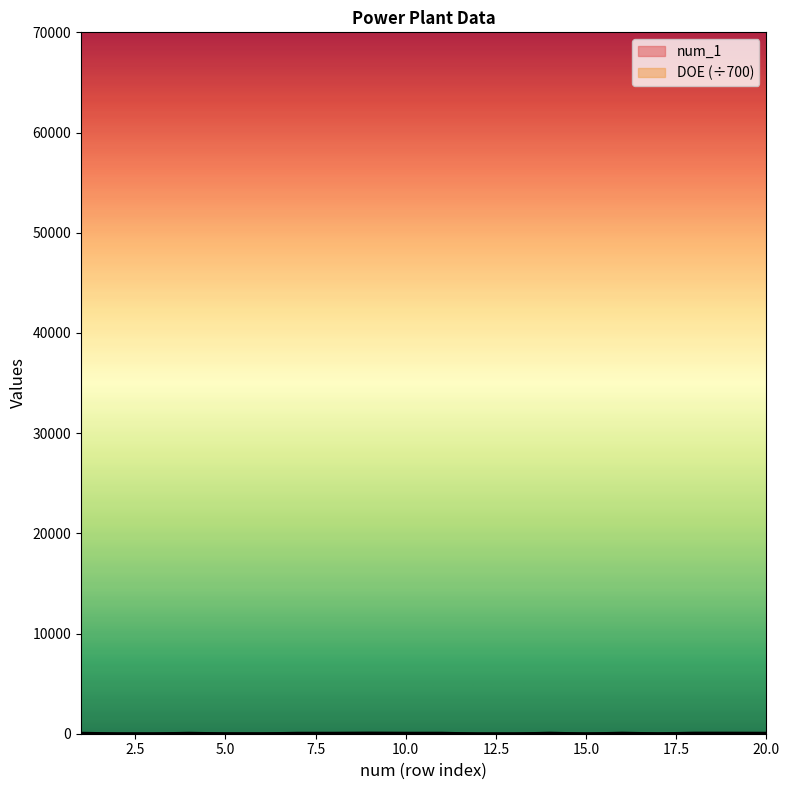

At which label does DOE first exceed 71?

1